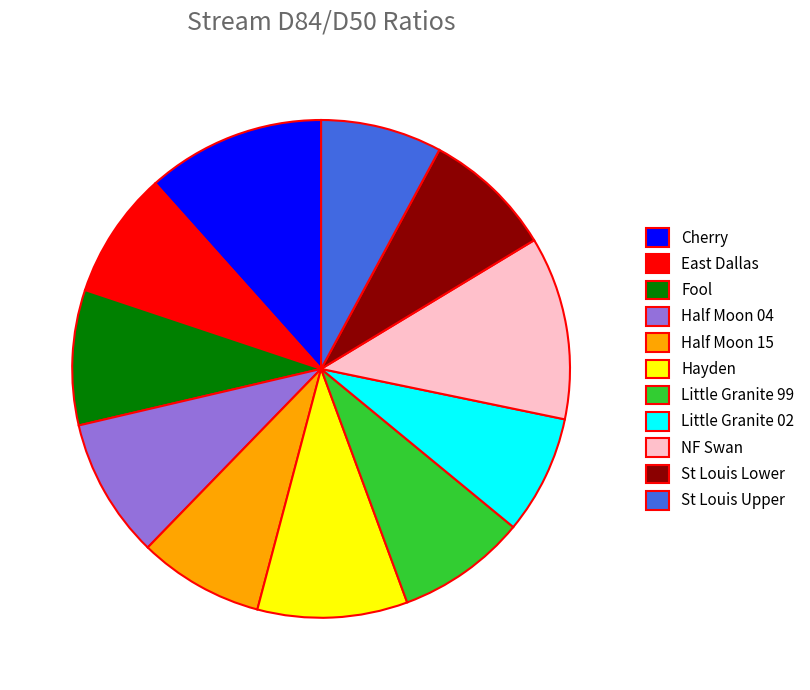

Between Little Granite 99 and Hayden, which is larger?

Hayden